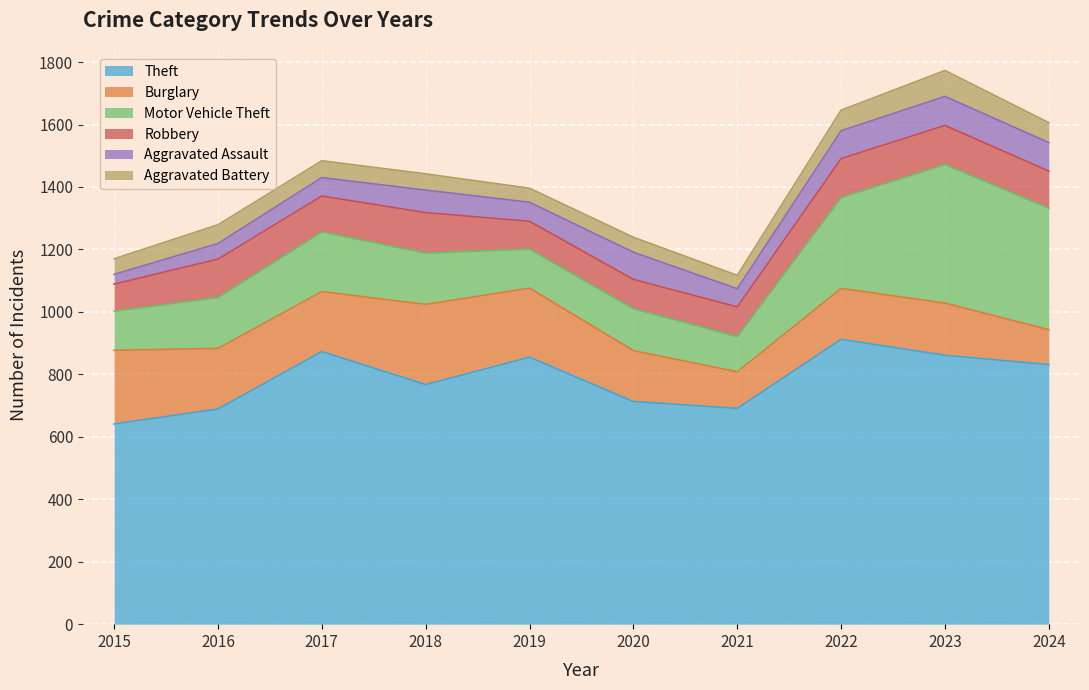

What is the difference between the highest and lowest values at 2015?

610